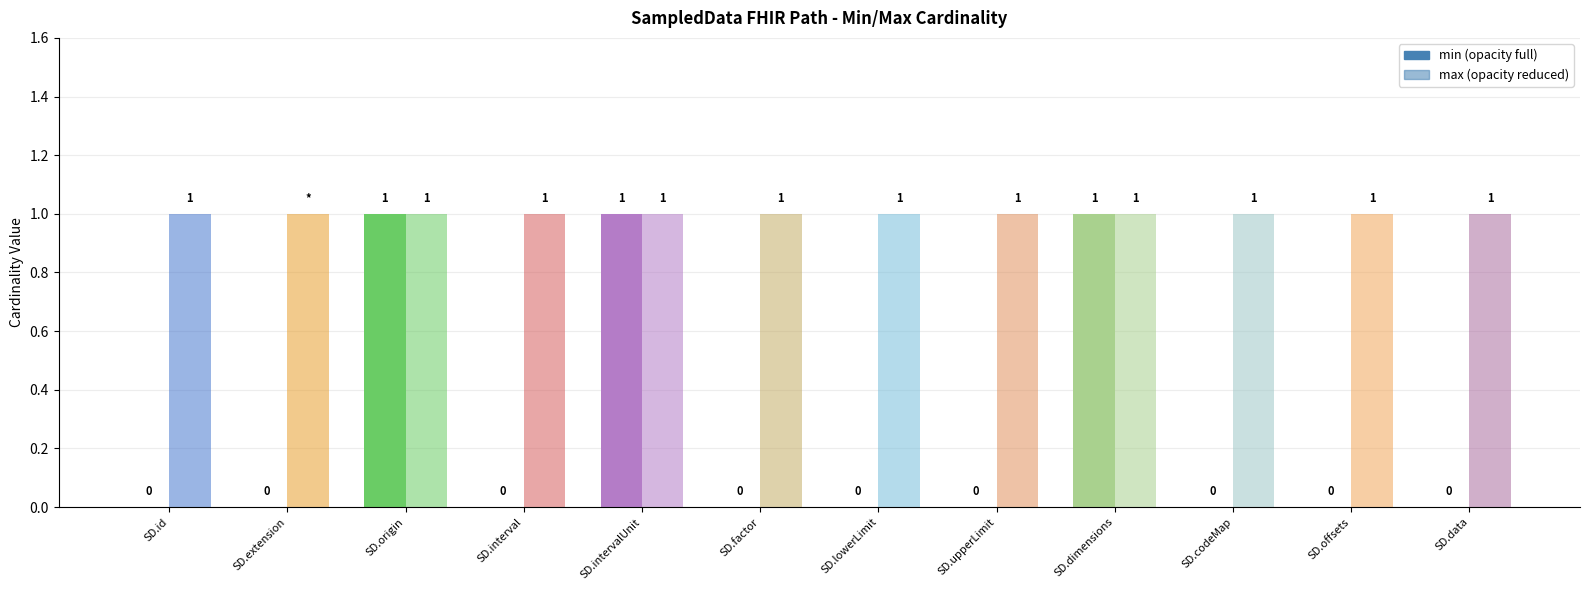

Rank the categories by min value from lowest to highest.

SD.id, SD.extension, SD.interval, SD.factor, SD.lowerLimit, SD.upperLimit, SD.codeMap, SD.offsets, SD.data, SD.origin, SD.intervalUnit, SD.dimensions